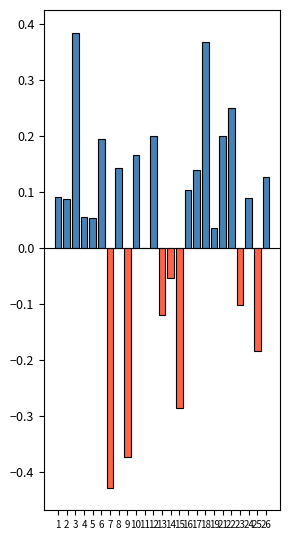

What is the sum of all values?

1.1